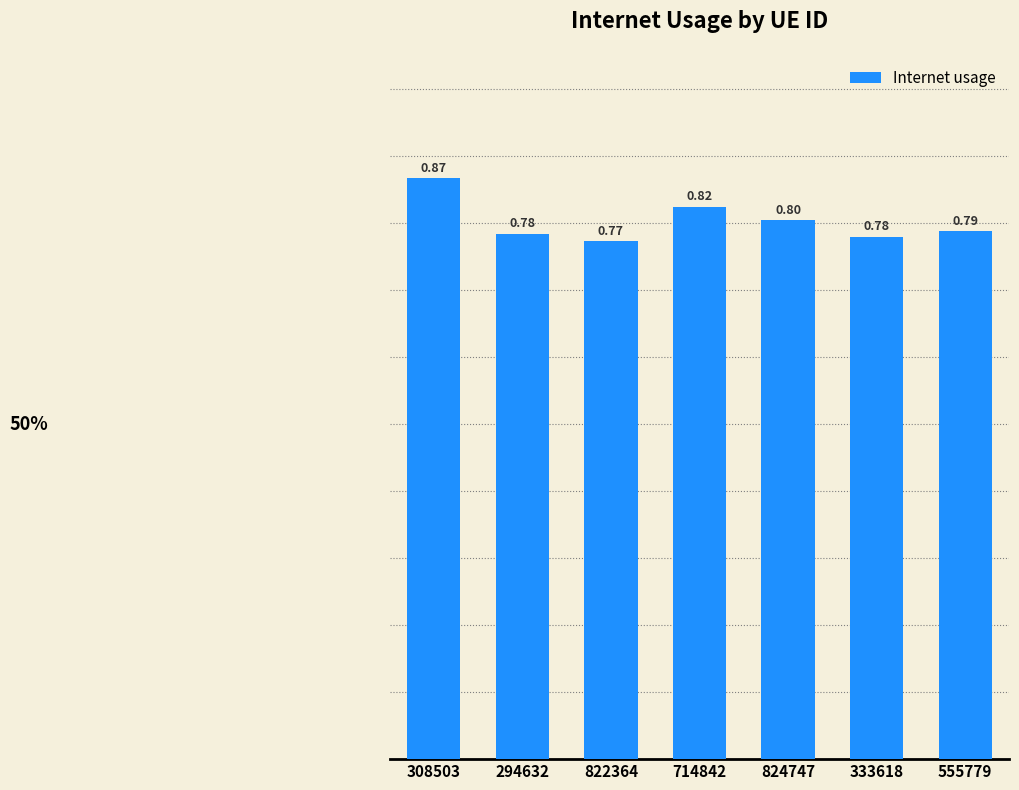

Which label corresponds to the largest value in the chart?

308503